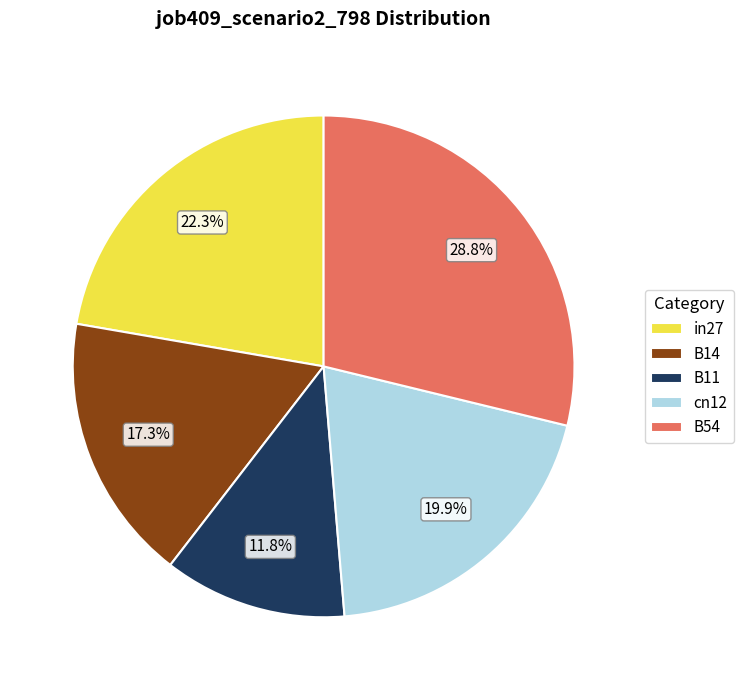

What percentage is the in27 slice, to the nearest percent?

22%